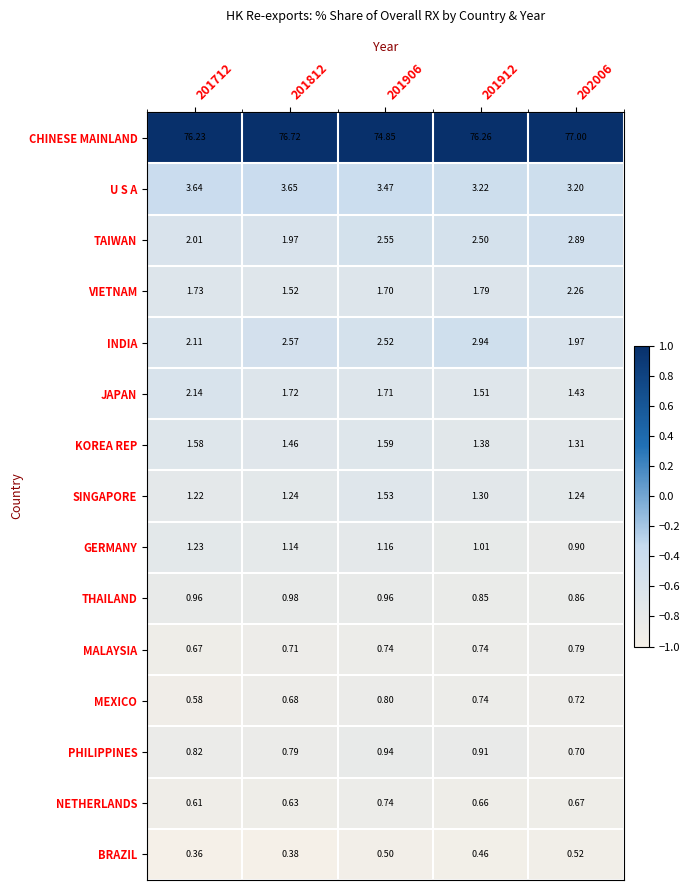

At how many categories does at least one series exceed 0?

5